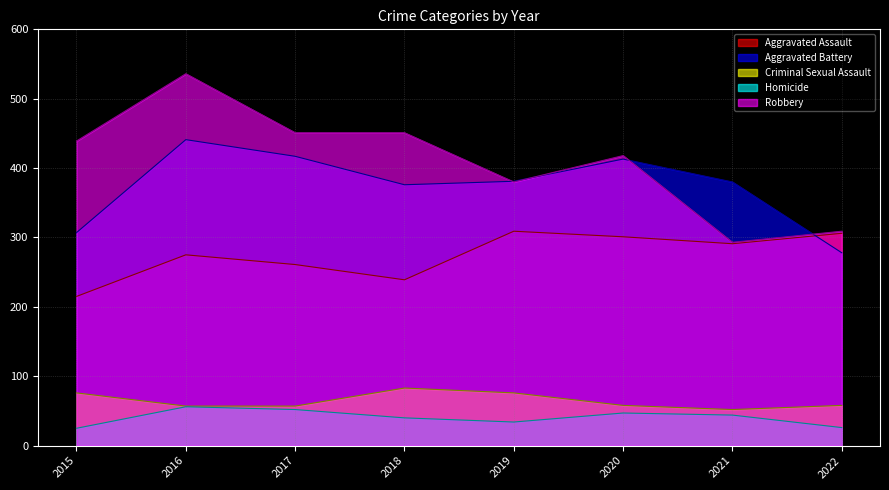

Count the number of categories in the chart.

8